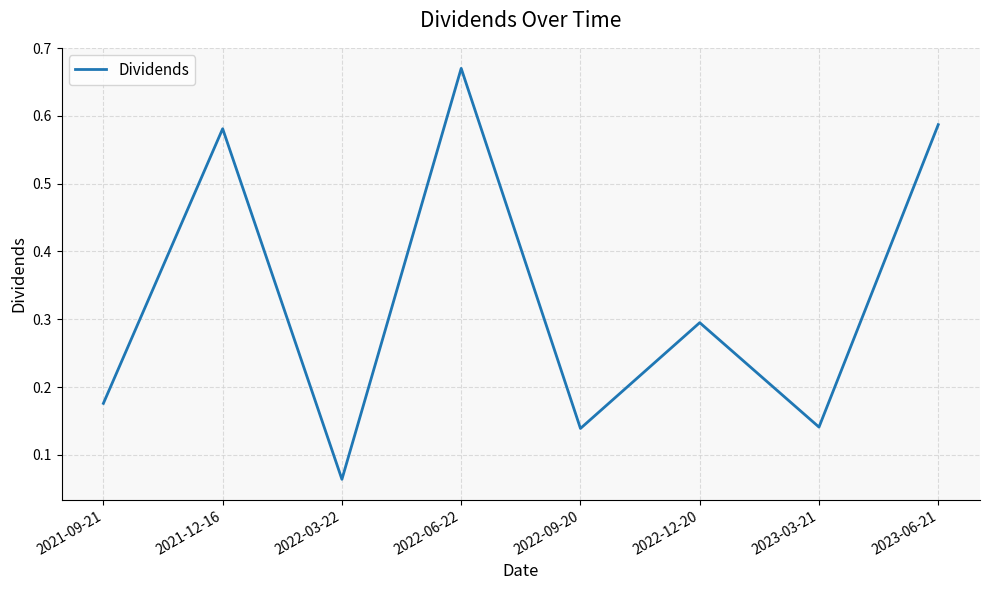

Where is the data nearest to the value 0?

2022-03-22